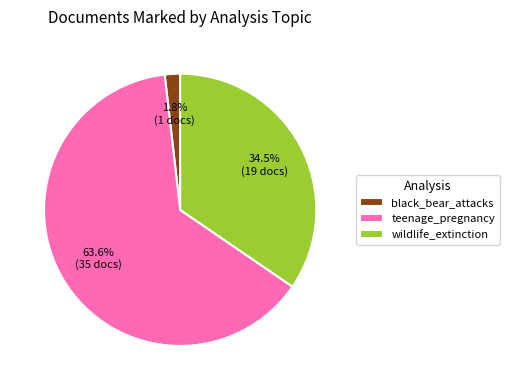

What is the majority slice?

teenage_pregnancy